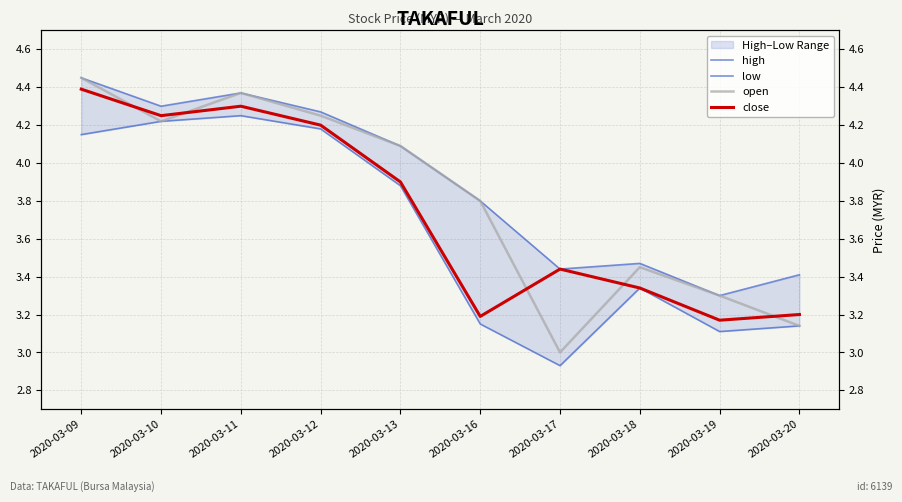

What is the sum of all high values?

38.9